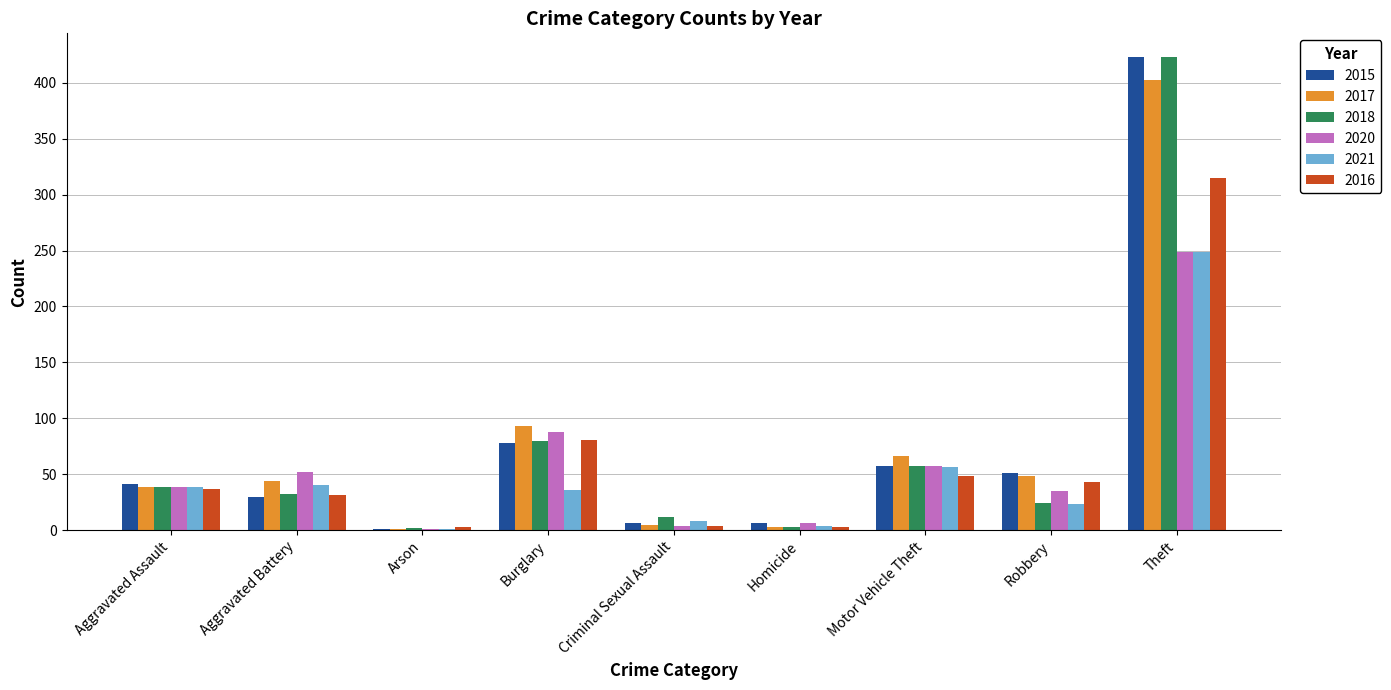

What is the highest value of the 2017 series?

402